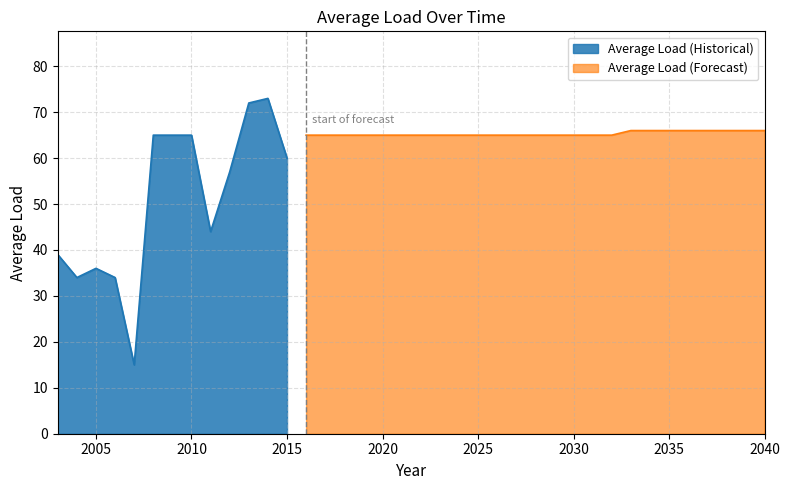

What is the ratio of the value at 2020 to the value at 2022?

1.0